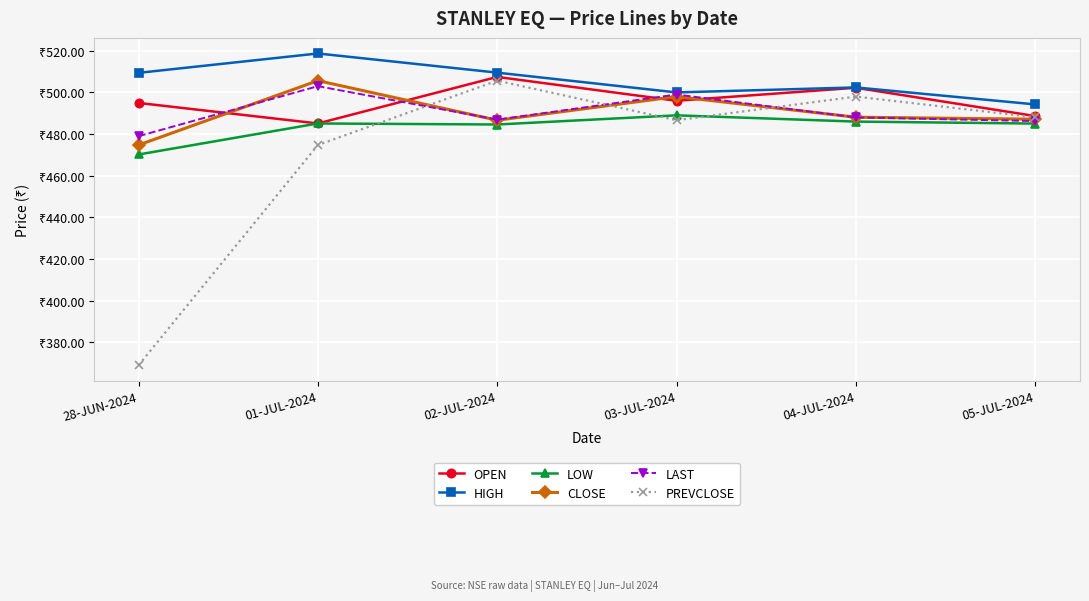

What are all the series names shown in the legend?

OPEN, HIGH, LOW, CLOSE, LAST, PREVCLOSE